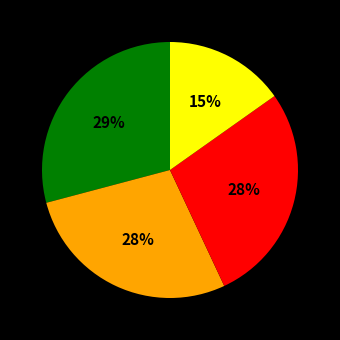

Is there any slice that represents more than half of the pie?

No